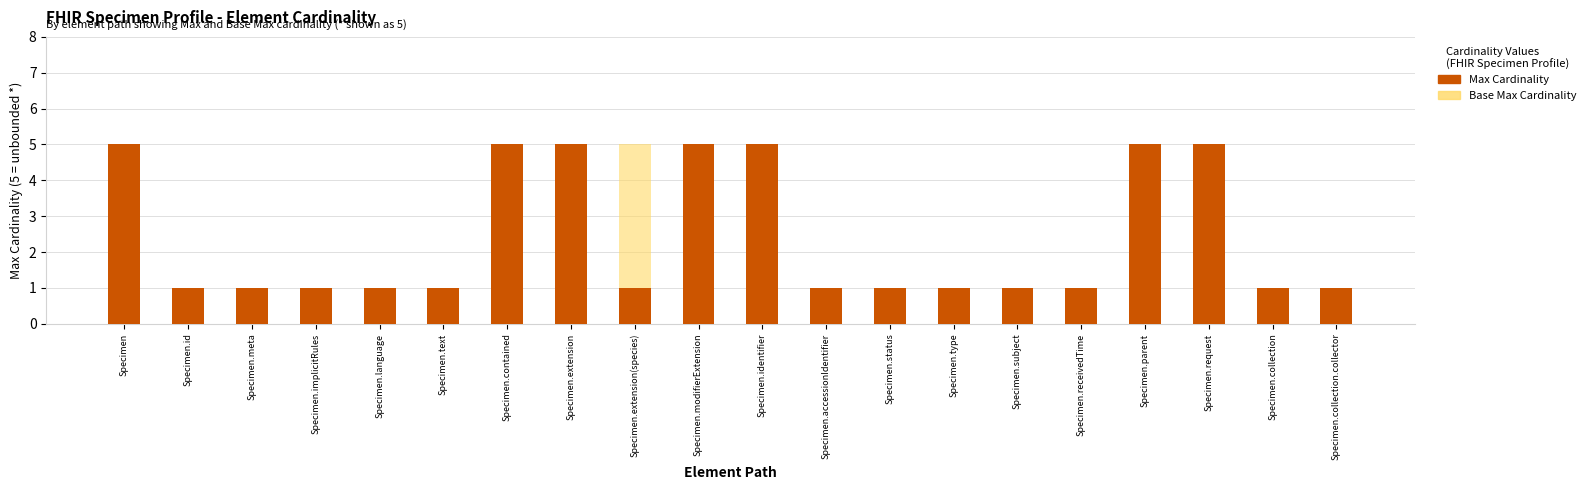

What is the sum of all Base Max Cardinality values?

52